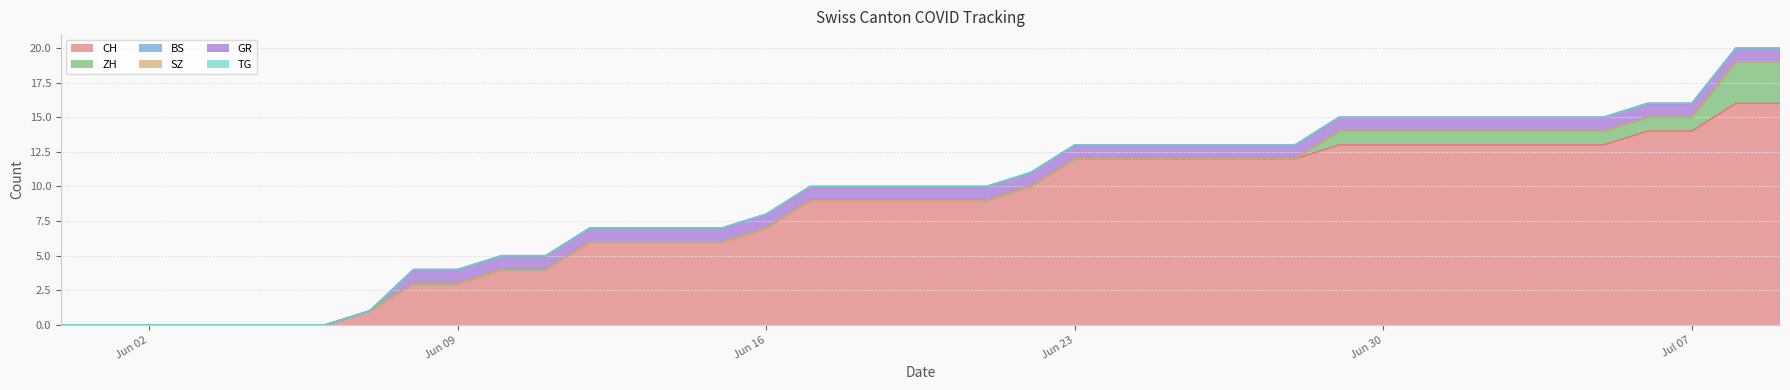

Reading left to right, extract all data points from this chart.

CH: 0=0	1=0	2=0	3=0	4=0	5=0	6=0	7=1	8=3	9=3	10=4	11=4	12=6	13=6	14=6	15=6	16=7	17=9	18=9	19=9	20=9	21=9	22=10	23=12	24=12	25=12	26=12	27=12	28=12	29=13	30=13	31=13	32=13	33=13	34=13	35=13	36=14	37=14	38=16	39=16
ZH: 0=0	1=0	2=0	3=0	4=0	5=0	6=0	7=0	8=0	9=0	10=0	11=0	12=0	13=0	14=0	15=0	16=0	17=0	18=0	19=0	20=0	21=0	22=0	23=0	24=0	25=0	26=0	27=0	28=0	29=1	30=1	31=1	32=1	33=1	34=1	35=1	36=1	37=1	38=3	39=3
BS: 0=0	1=0	2=0	3=0	4=0	5=0	6=0	7=0	8=0	9=0	10=0	11=0	12=0	13=0	14=0	15=0	16=0	17=0	18=0	19=0	20=0	21=0	22=0	23=0	24=0	25=0	26=0	27=0	28=0	29=0	30=0	31=0	32=0	33=0	34=0	35=0	36=0	37=0	38=0	39=0
SZ: 0=0	1=0	2=0	3=0	4=0	5=0	6=0	7=0	8=0	9=0	10=0	11=0	12=0	13=0	14=0	15=0	16=0	17=0	18=0	19=0	20=0	21=0	22=0	23=0	24=0	25=0	26=0	27=0	28=0	29=0	30=0	31=0	32=0	33=0	34=0	35=0	36=0	37=0	38=0	39=0
GR: 0=0	1=0	2=0	3=0	4=0	5=0	6=0	7=0	8=1	9=1	10=1	11=1	12=1	13=1	14=1	15=1	16=1	17=1	18=1	19=1	20=1	21=1	22=1	23=1	24=1	25=1	26=1	27=1	28=1	29=1	30=1	31=1	32=1	33=1	34=1	35=1	36=1	37=1	38=1	39=1
TG: 0=0	1=0	2=0	3=0	4=0	5=0	6=0	7=0	8=0	9=0	10=0	11=0	12=0	13=0	14=0	15=0	16=0	17=0	18=0	19=0	20=0	21=0	22=0	23=0	24=0	25=0	26=0	27=0	28=0	29=0	30=0	31=0	32=0	33=0	34=0	35=0	36=0	37=0	38=0	39=0